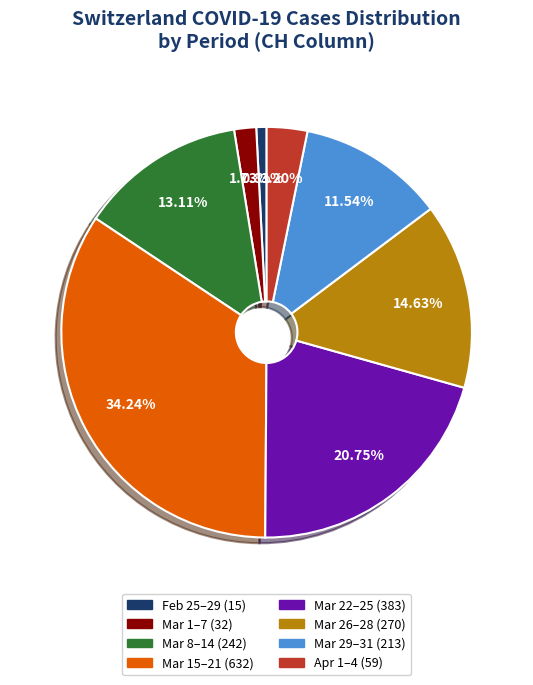

Is there any slice that represents more than half of the pie?

No